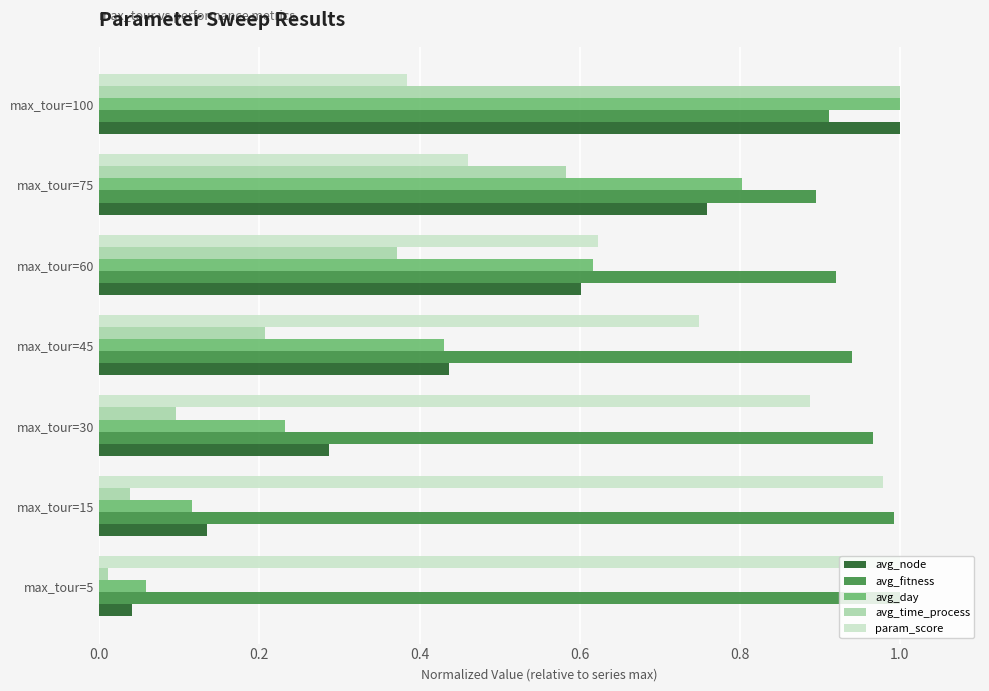

Which series has the widest spread of values?

avg_time_process